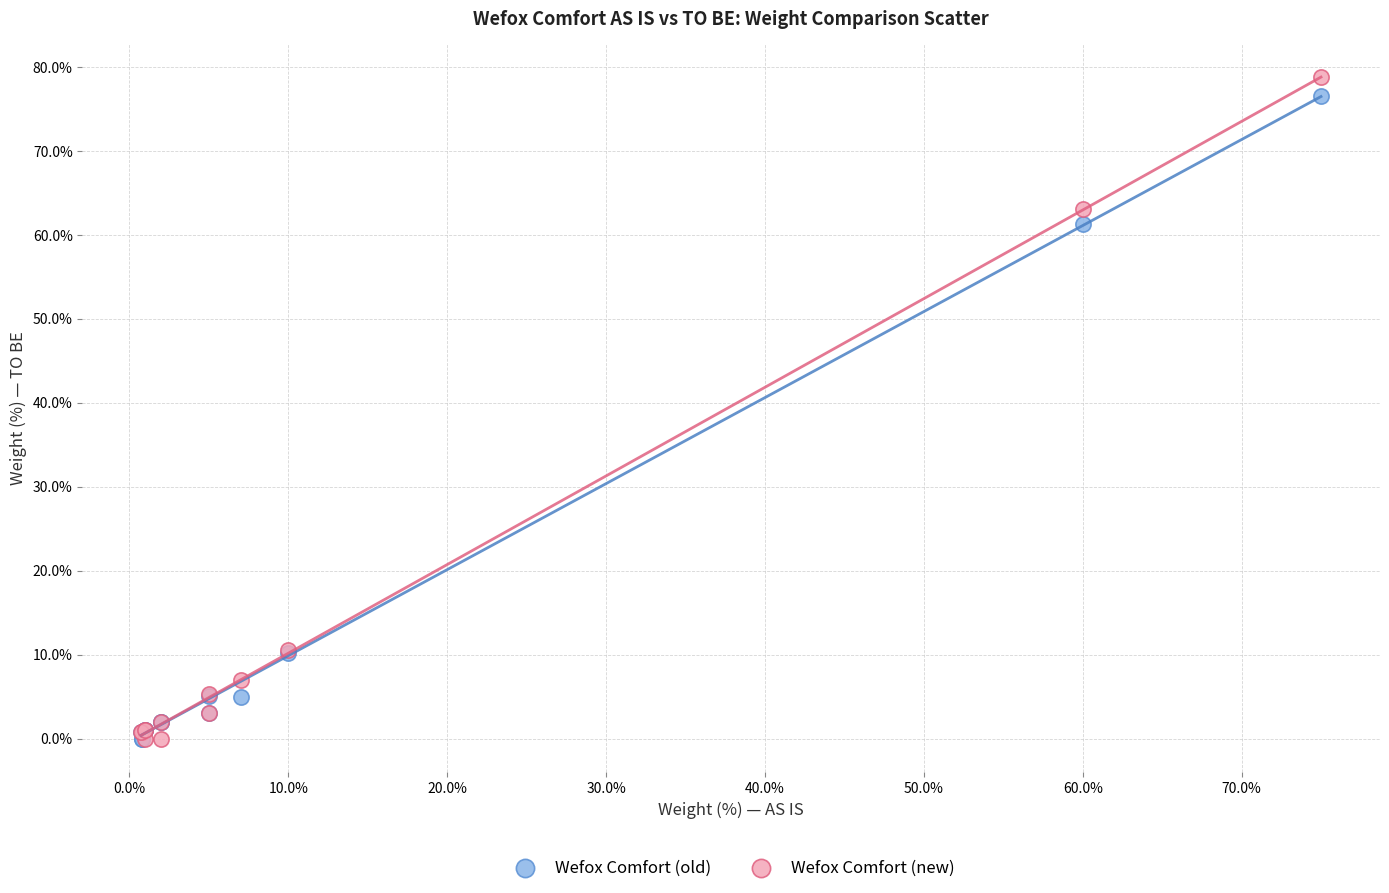

In the Wefox Comfort (new) series, what Y value is closest to 39?

63.0